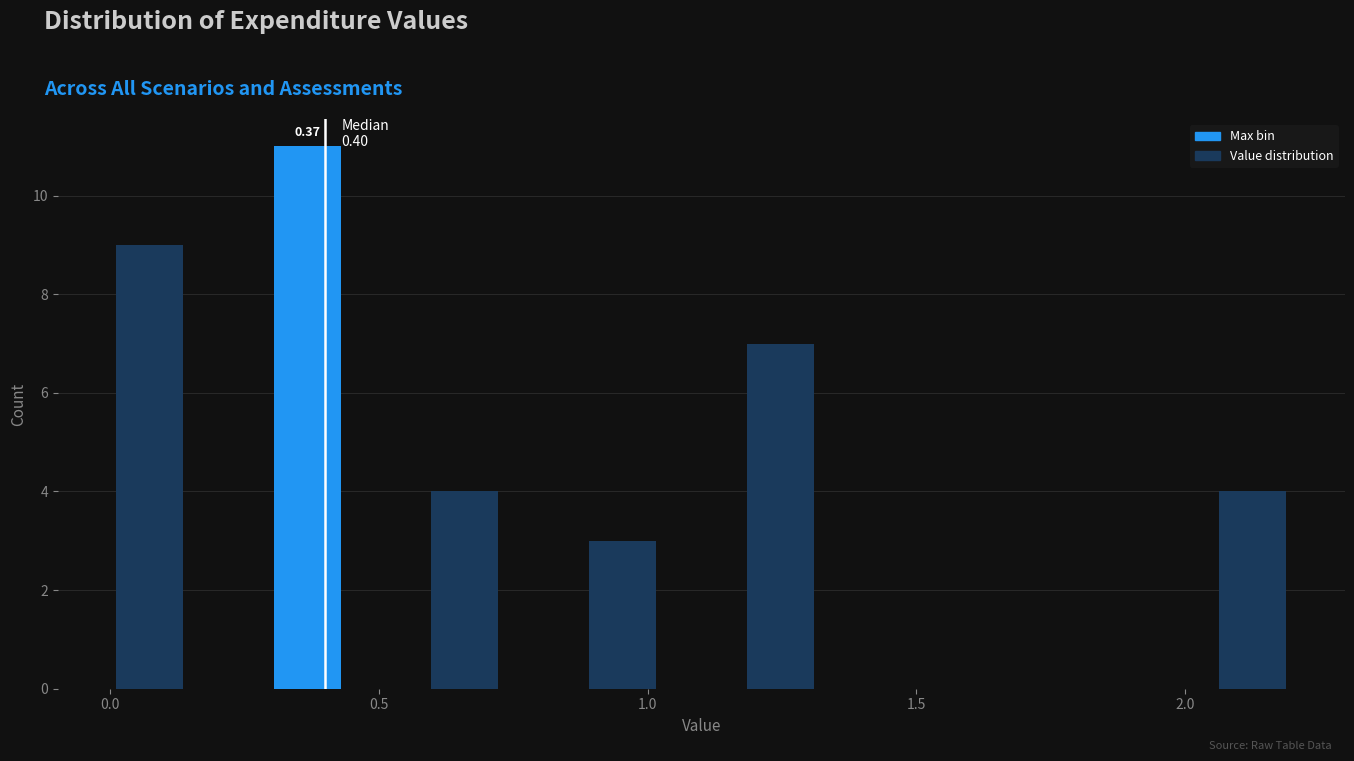

Read against the x-axis, roughly where is the centre of the tallest bar?

0.35